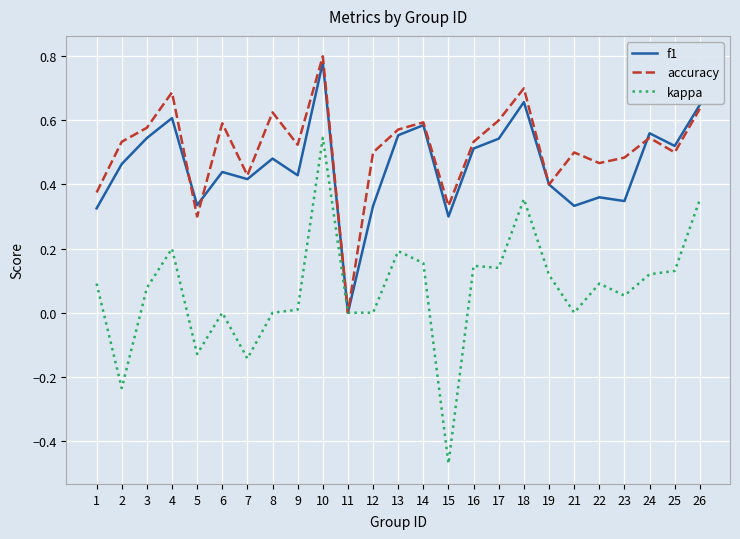

Which series has the widest spread of values?

kappa